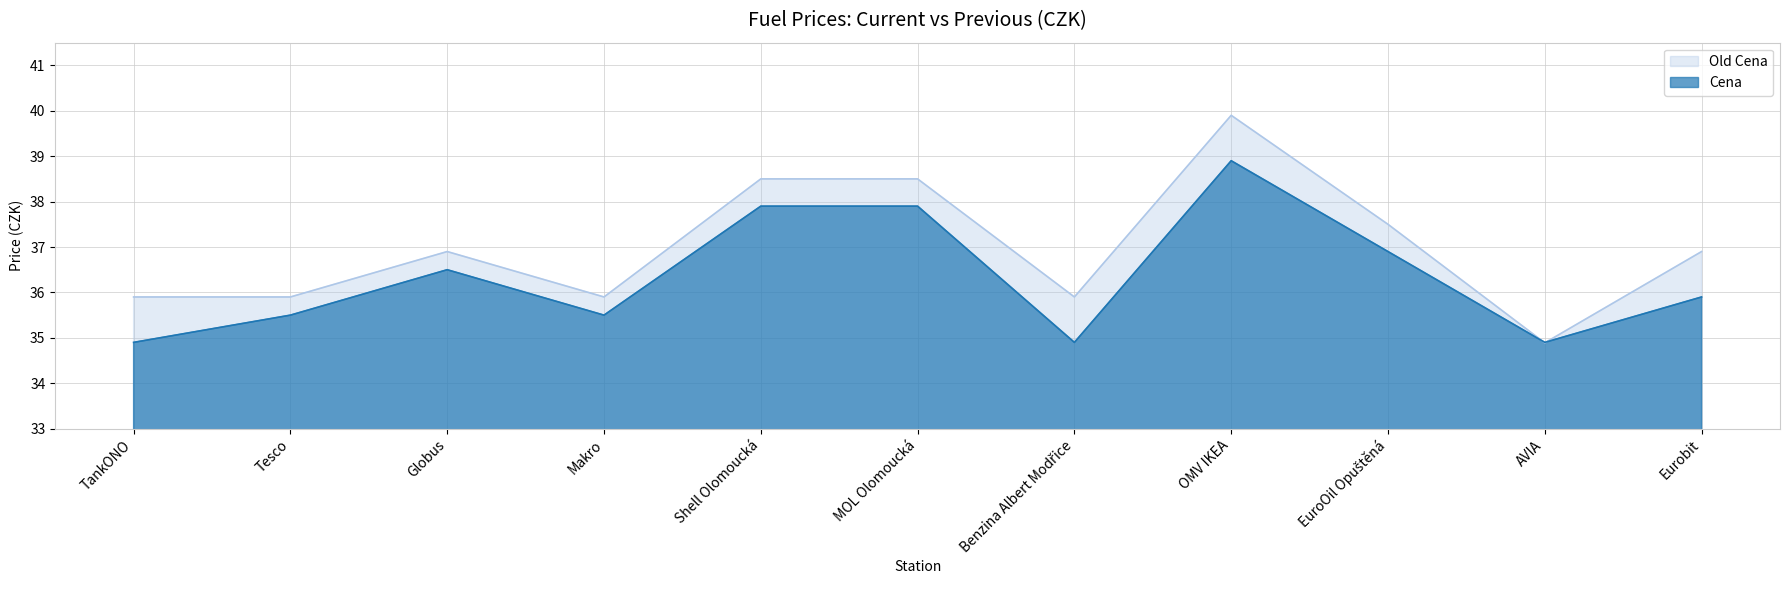

At which category does Old Cena reach its first local peak?

Globus